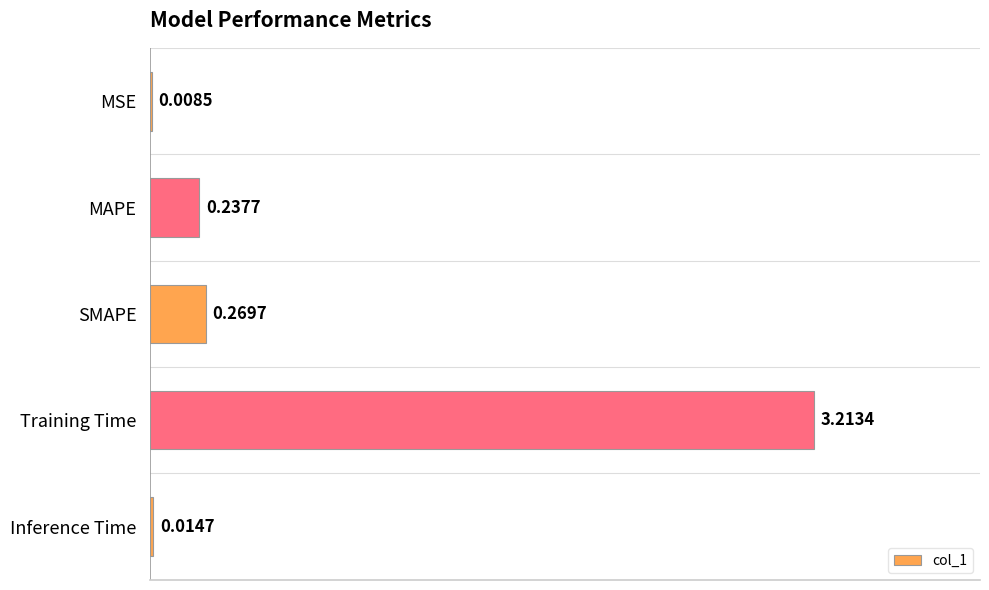

Which has a higher value, Training Time or Inference Time?

Training Time